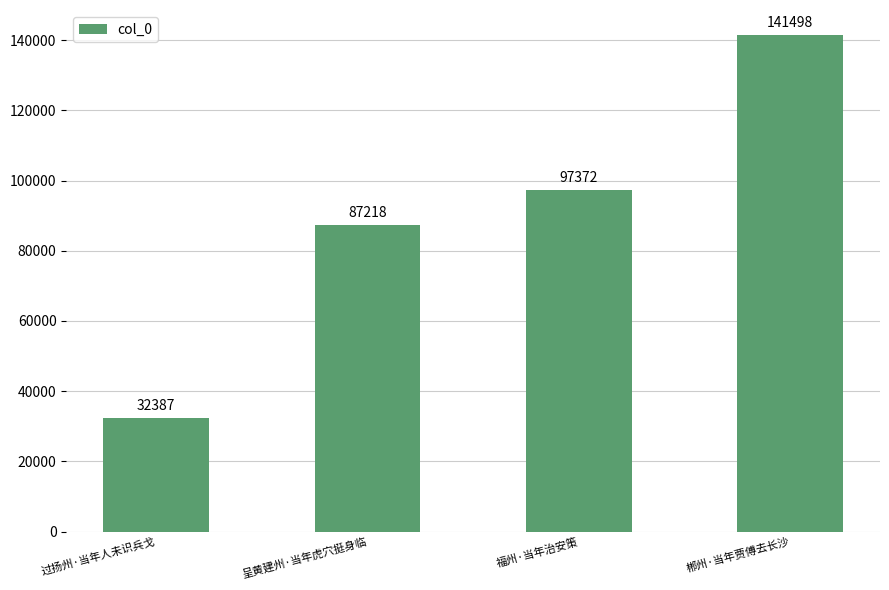

What position from the left is 福州·当年治安策?

3